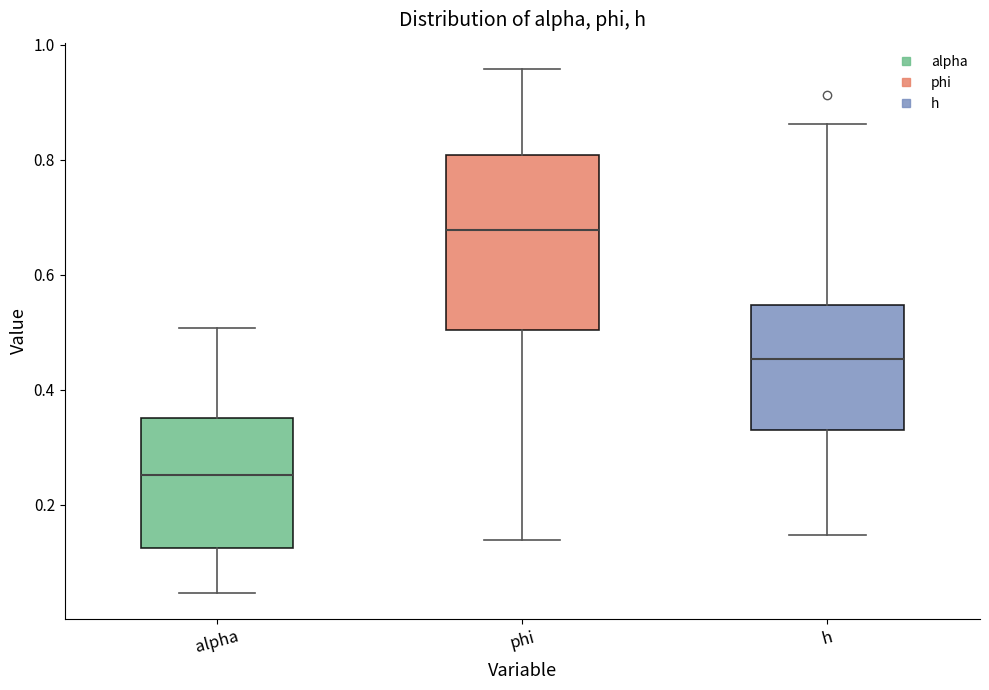

Where does the lower whisker of the box for alpha end on the y-axis? The values are not printed on the chart, so give them approximately, as read against the axis.

0.04